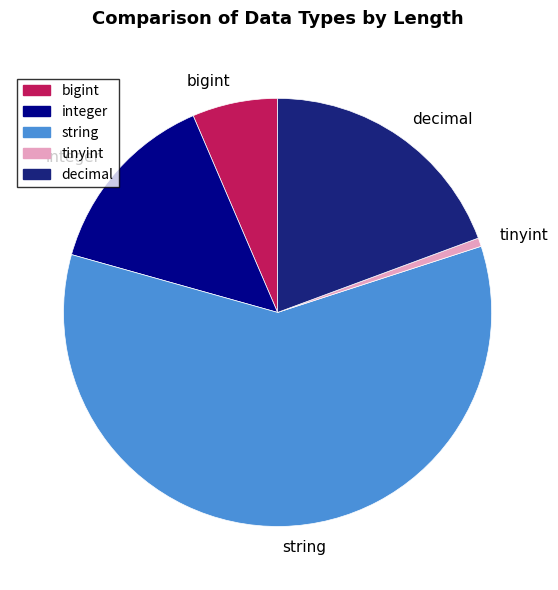

Rank the categories by value from lowest to highest.

tinyint, bigint, integer, decimal, string